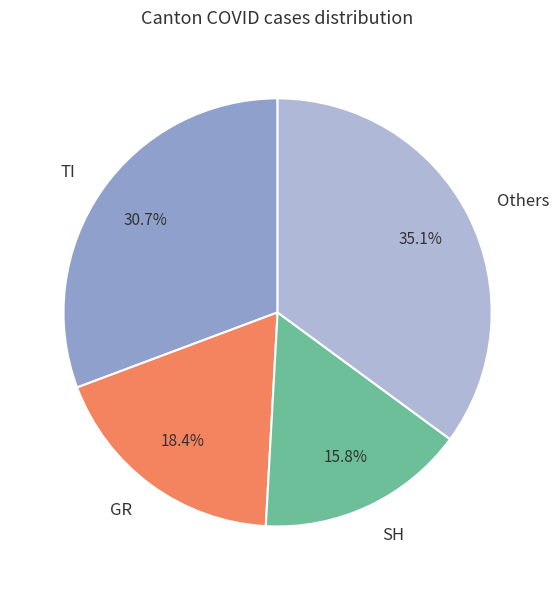

To the nearest percent, what is the average slice percentage?

25%